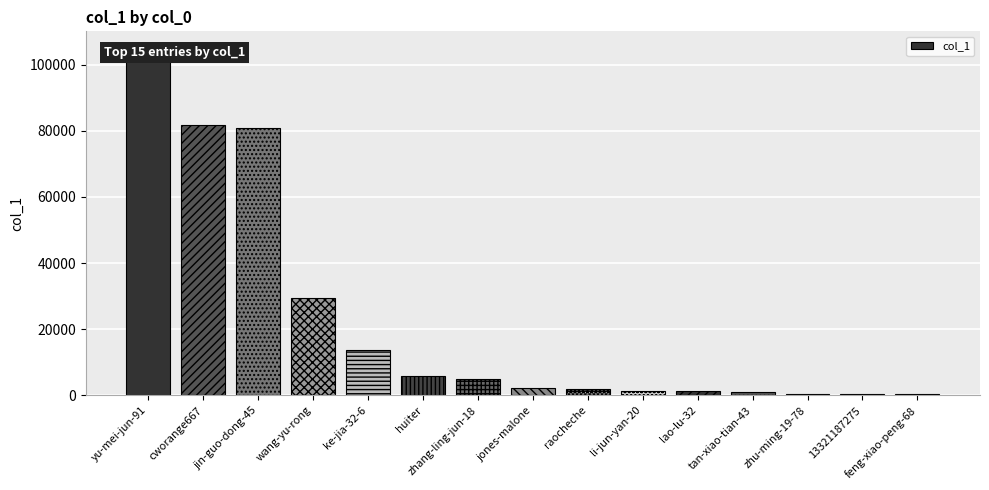

What is the maximum value shown in the chart?

104815